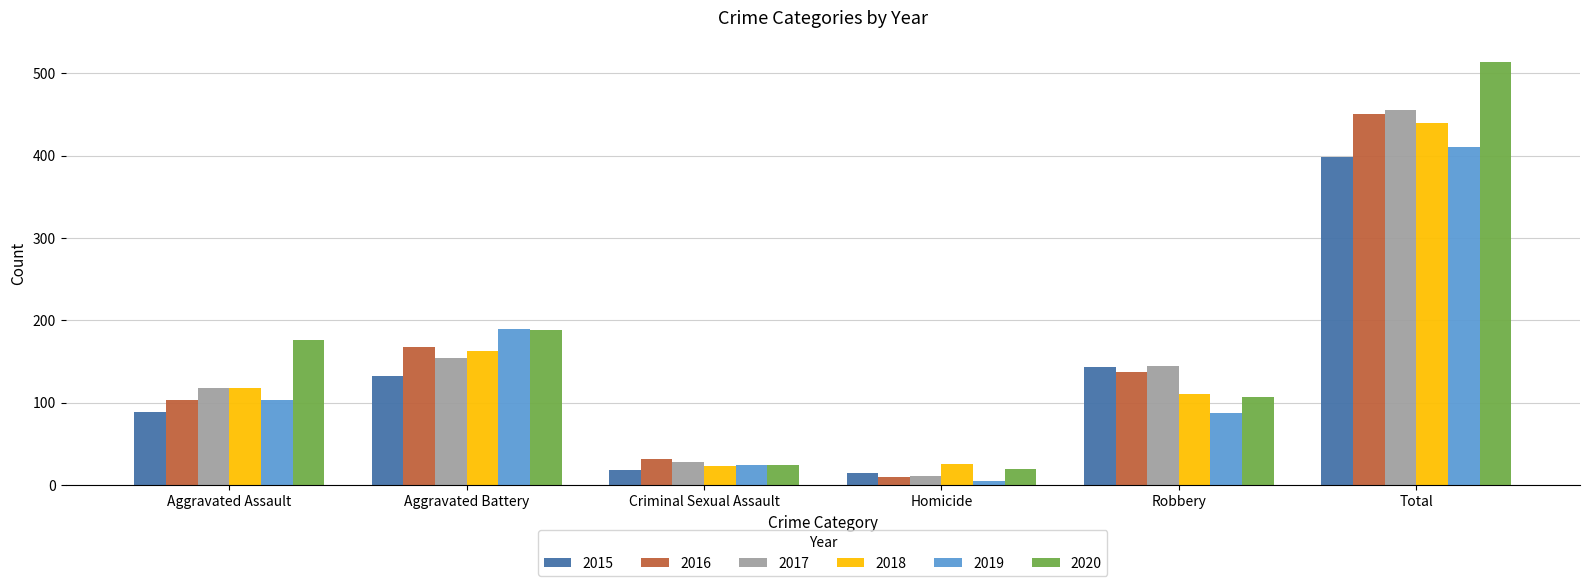

At which label does 2016 reach its minimum?

Homicide